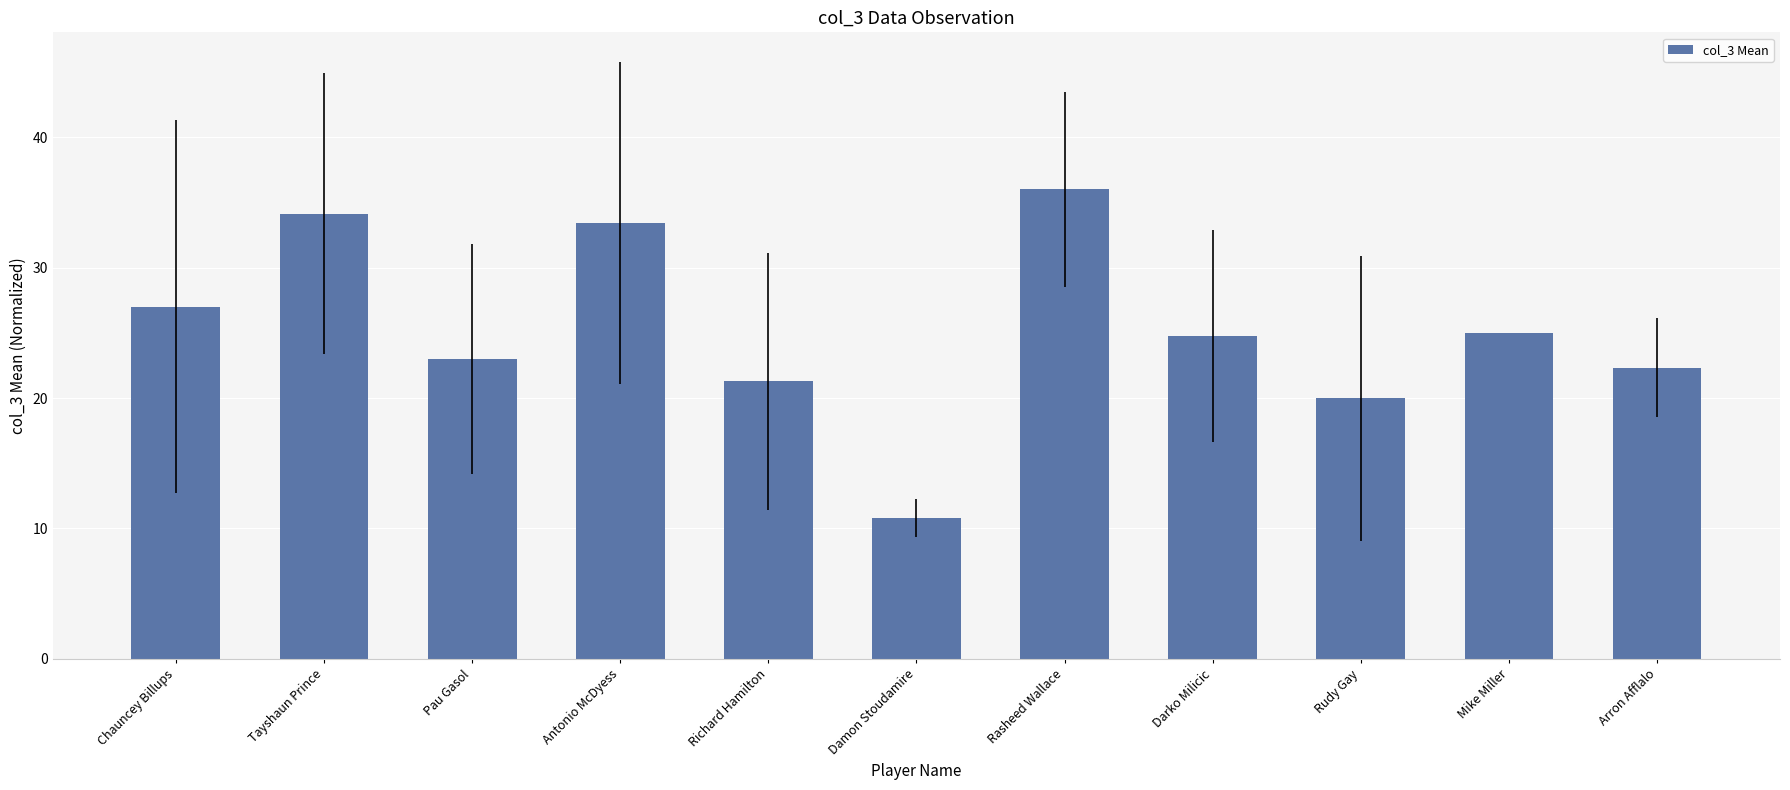

What value does the data have at Richard Hamilton?

21.3